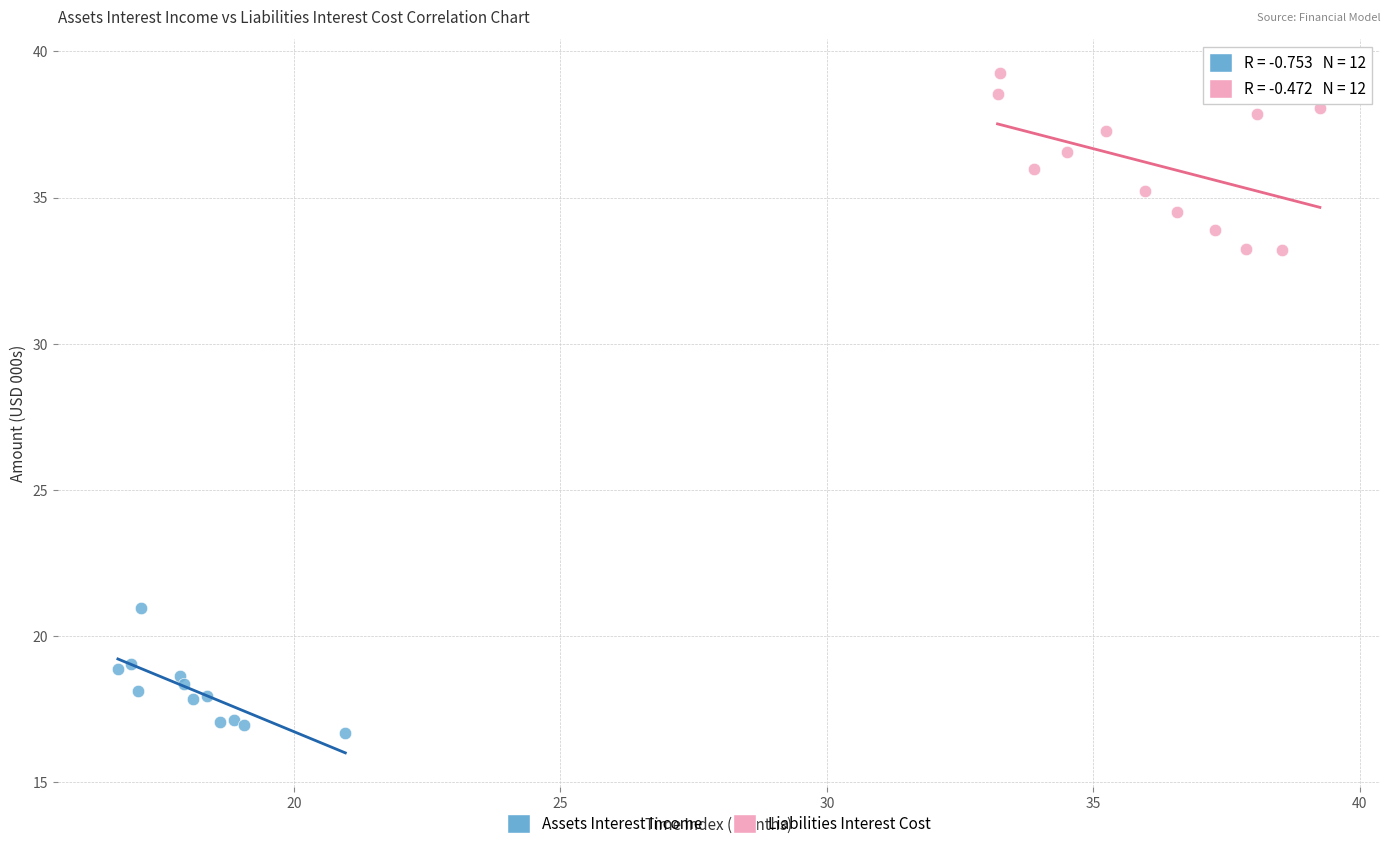

Which series reaches the minimum Y coordinate?

Assets Interest Income